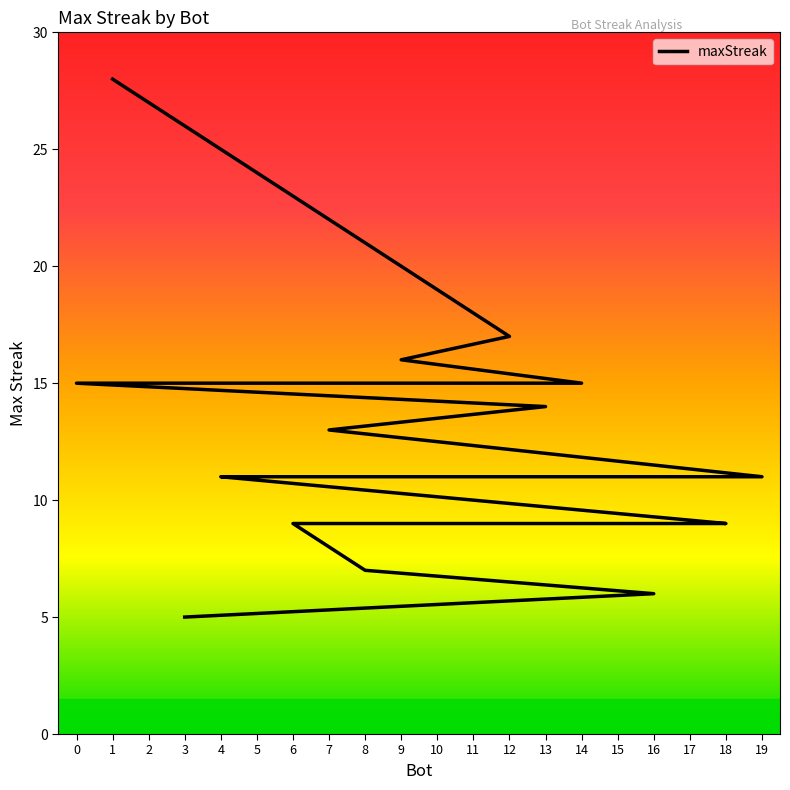

Does the chart display data point markers on the line(s)?

No